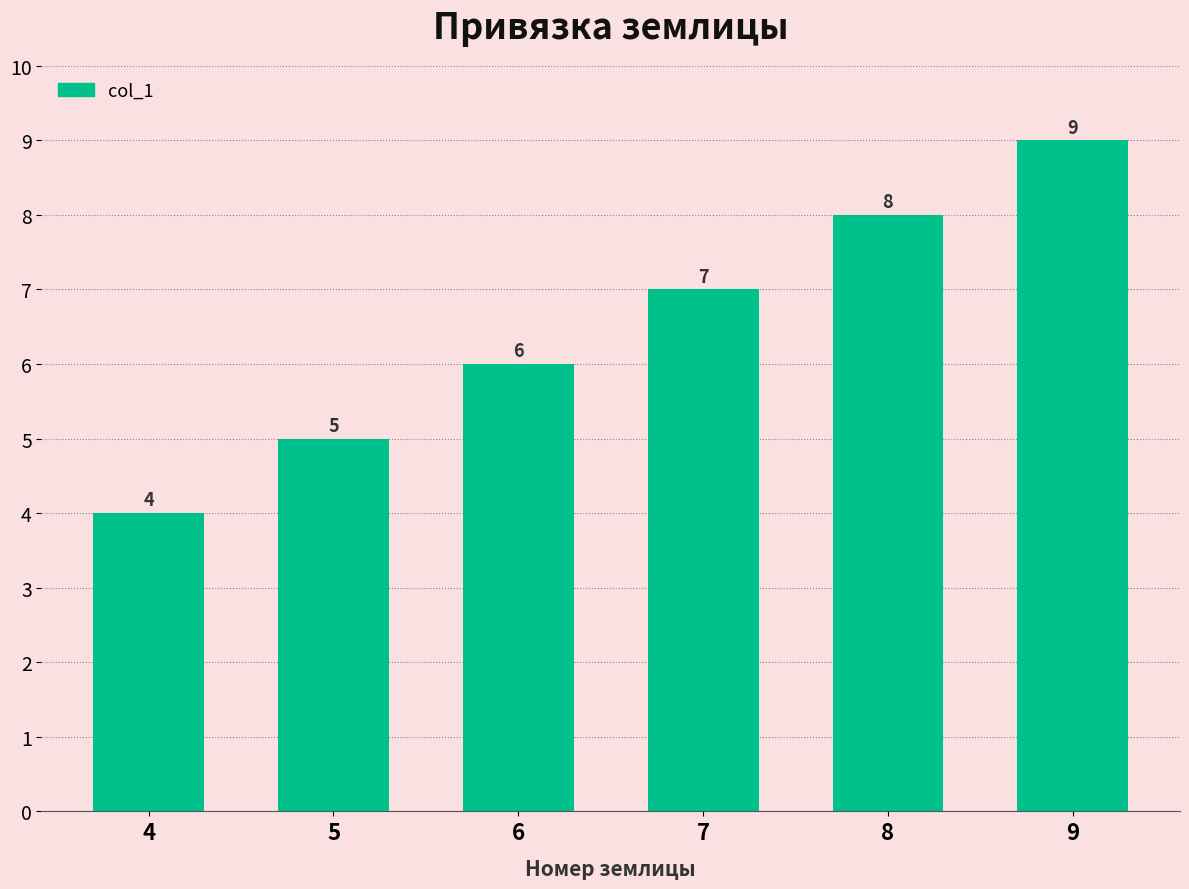

What is the maximum value shown in the chart?

9